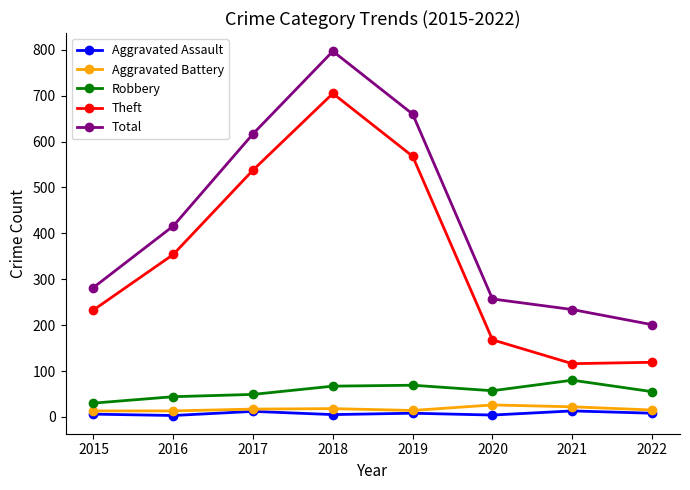

At which category is the sum across all series the highest?

2018